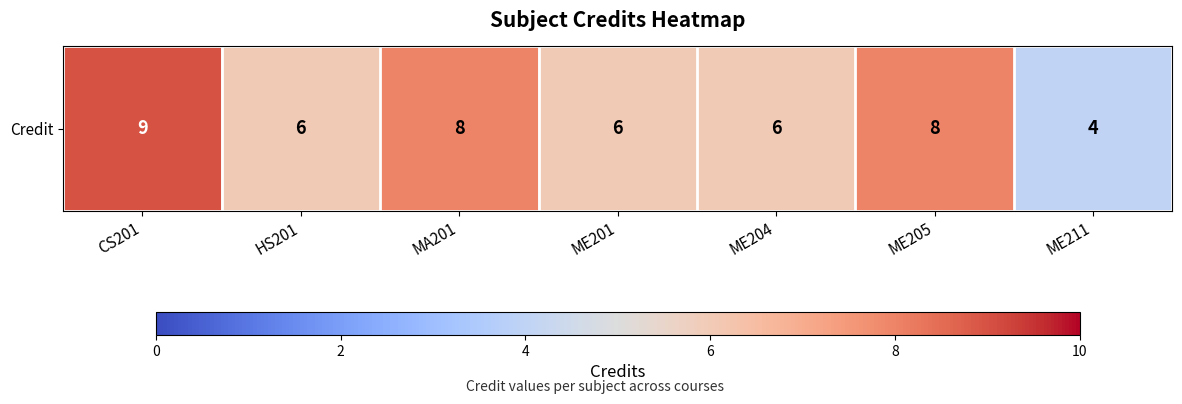

At which label does the data first exceed 6?

CS201